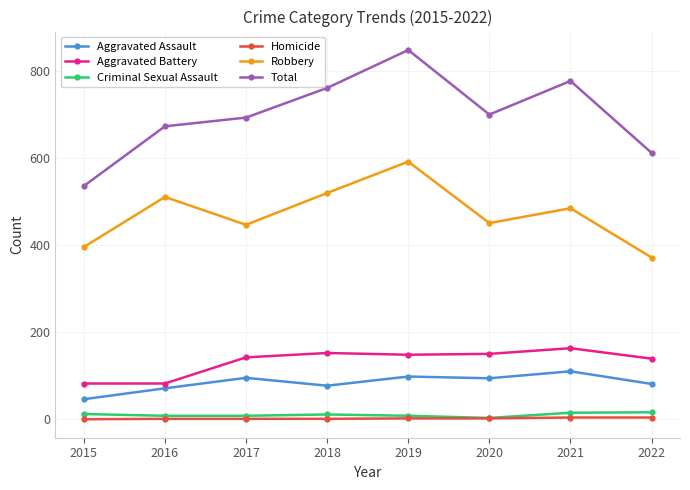

What is the difference between the maximum and minimum values in the Homicide series?

4